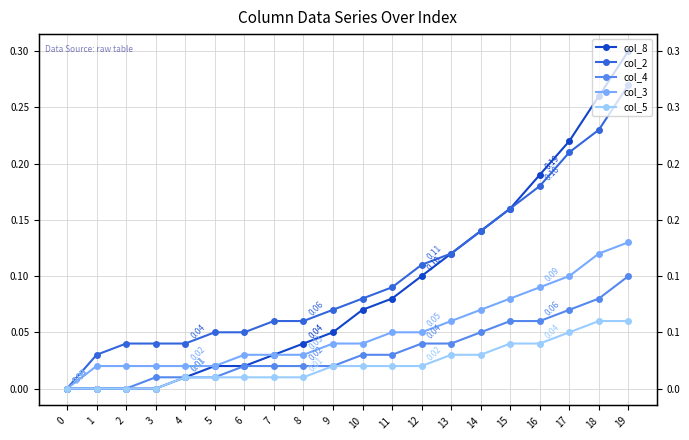

Reading left to right, what are all the values shown in this chart?

col_8: 0.0	0.0	0.0	0.0	0.0	0.0	0.0	0.0	0.0	0.1	0.1	0.1	0.1	0.1	0.1	0.2	0.2	0.2	0.3	0.3
col_2: 0.0	0.0	0.0	0.0	0.0	0.1	0.1	0.1	0.1	0.1	0.1	0.1	0.1	0.1	0.1	0.2	0.2	0.2	0.2	0.3
col_4: 0.0	0.0	0.0	0.0	0.0	0.0	0.0	0.0	0.0	0.0	0.0	0.0	0.0	0.0	0.1	0.1	0.1	0.1	0.1	0.1
col_3: 0.0	0.0	0.0	0.0	0.0	0.0	0.0	0.0	0.0	0.0	0.0	0.1	0.1	0.1	0.1	0.1	0.1	0.1	0.1	0.1
col_5: 0.0	0.0	0.0	0.0	0.0	0.0	0.0	0.0	0.0	0.0	0.0	0.0	0.0	0.0	0.0	0.0	0.0	0.1	0.1	0.1